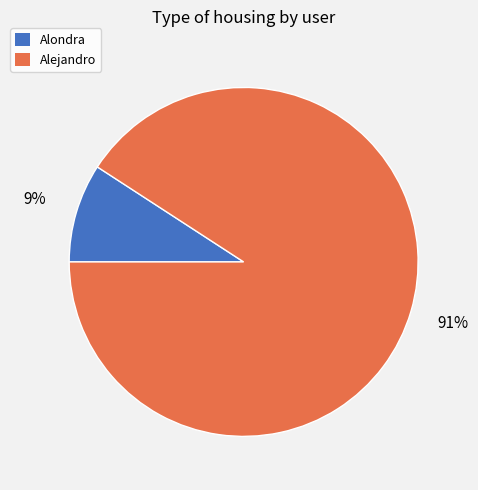

Which category has the biggest portion of the pie?

Alejandro